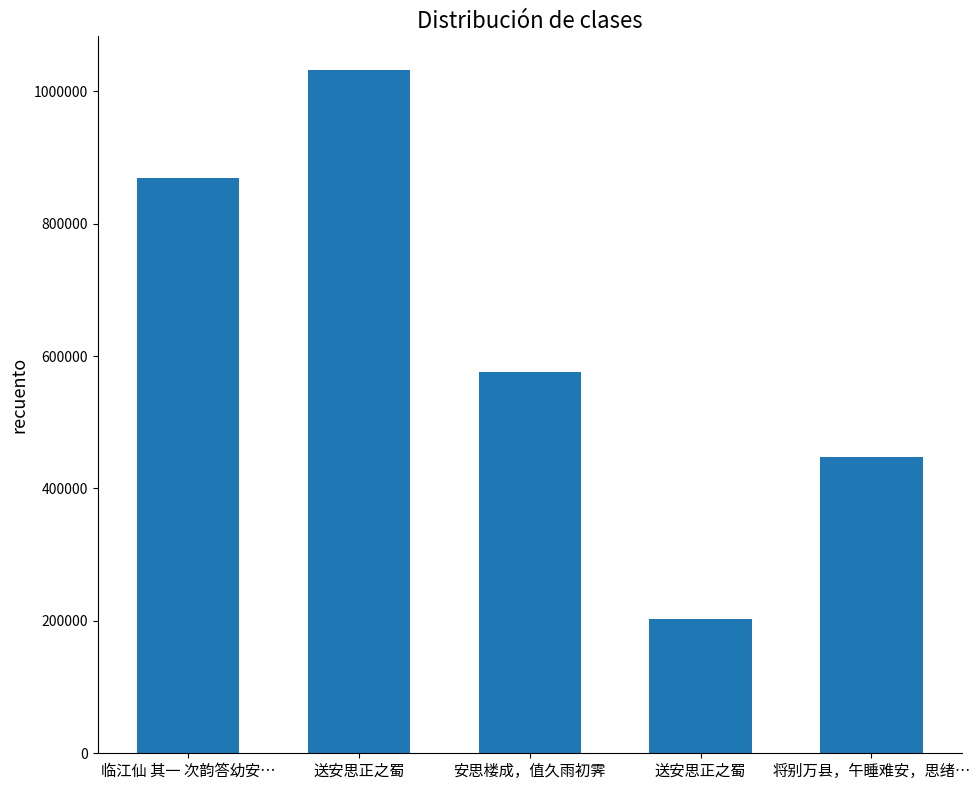

What is the value of the 1st bar from the left?

868909